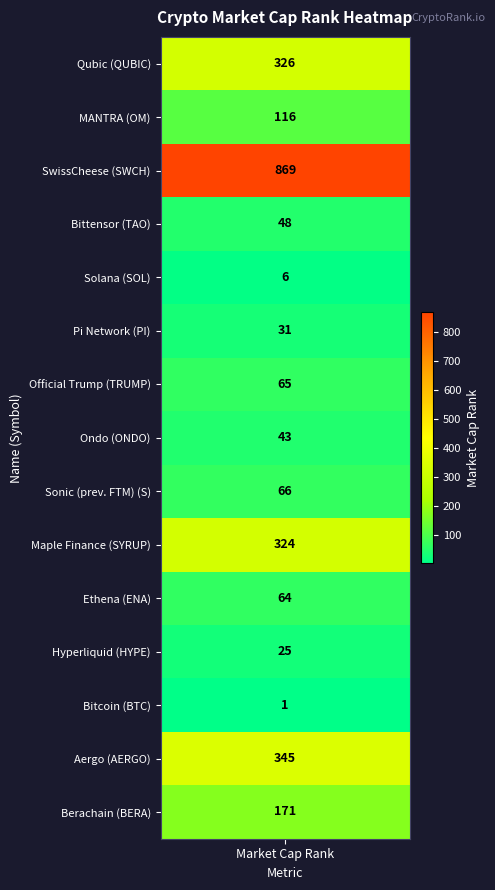

Reading right to left, extract all data points from this chart.

171	345	1	25	64	324	66	43	65	31	6	48	869	116	326